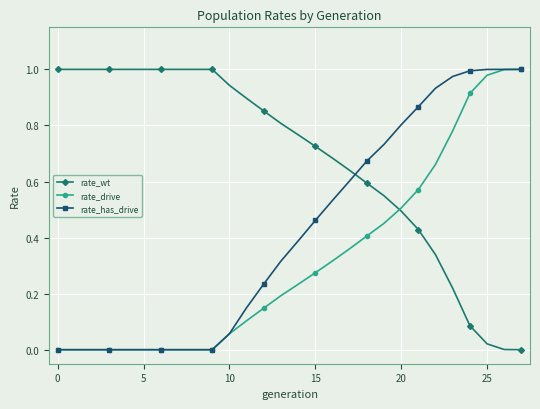

Which series has the largest total across all categories?

rate_wt